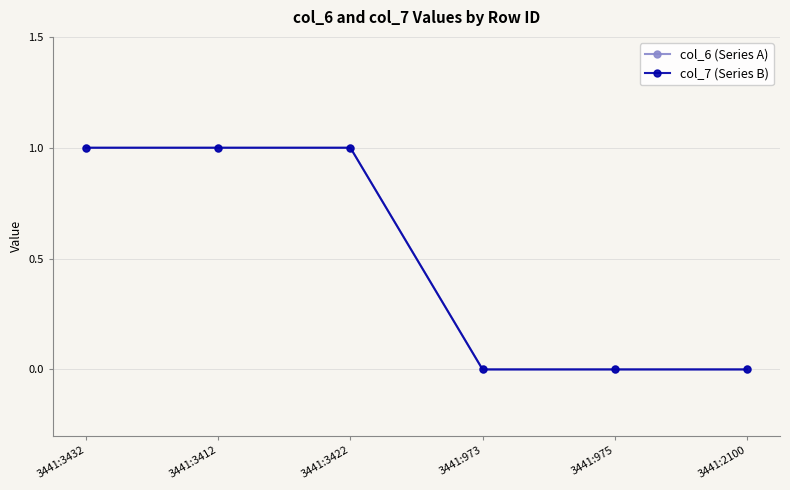

Does the chart have visible grid lines?

Yes